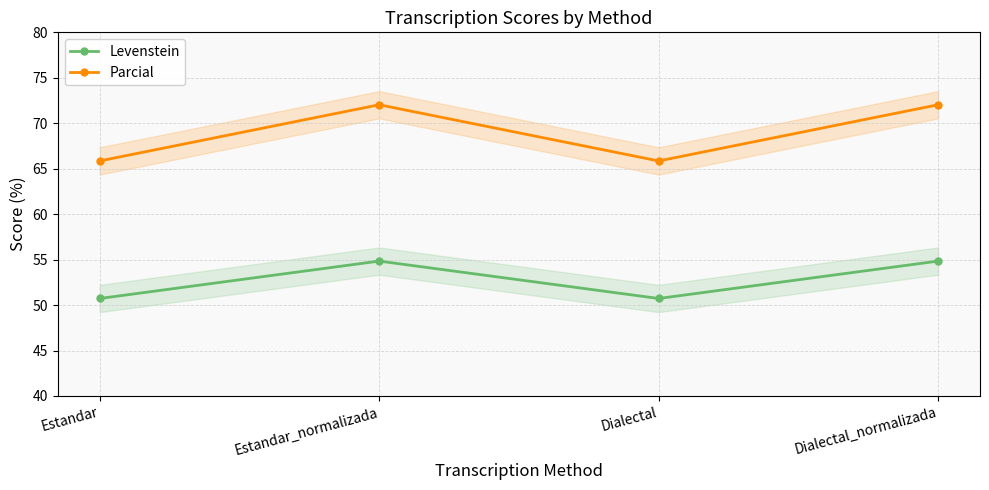

What is the total value across all series at Dialectal?

116.6